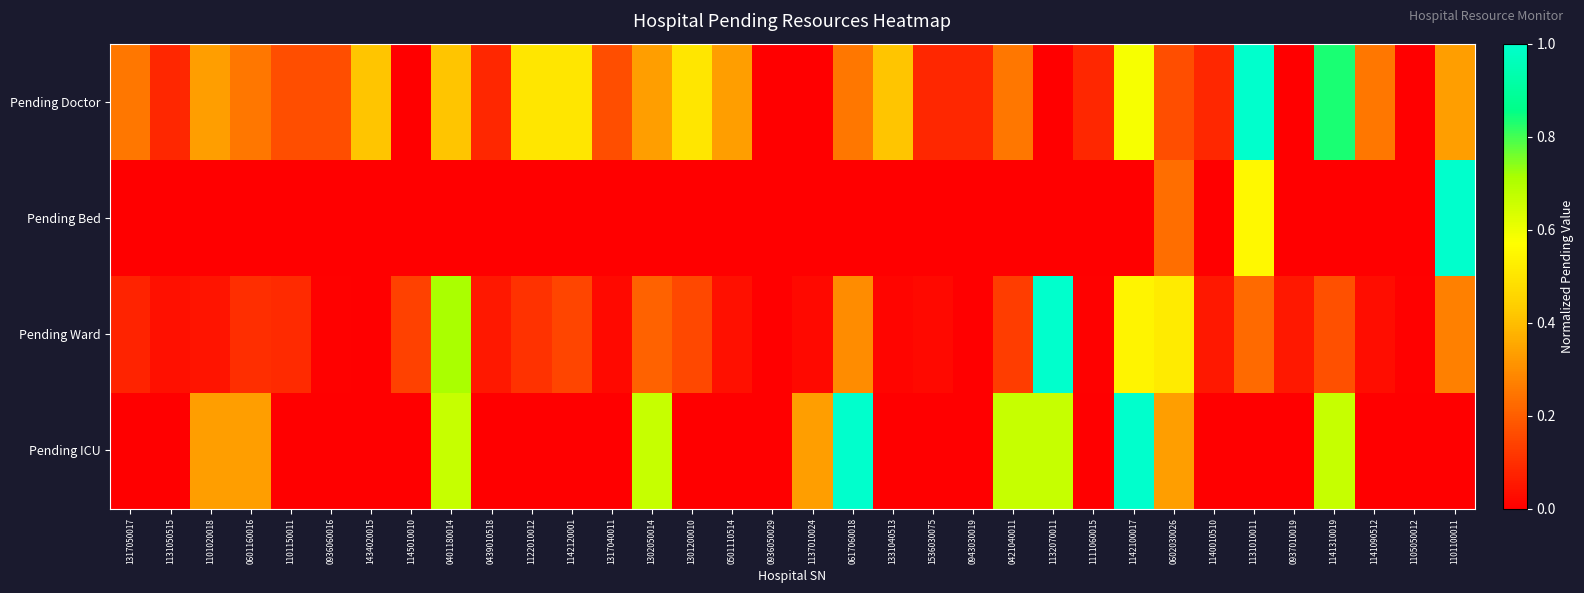

List the series in order of their peak value, lowest first.

Pending Doctor, Pending Bed, Pending Ward, Pending ICU